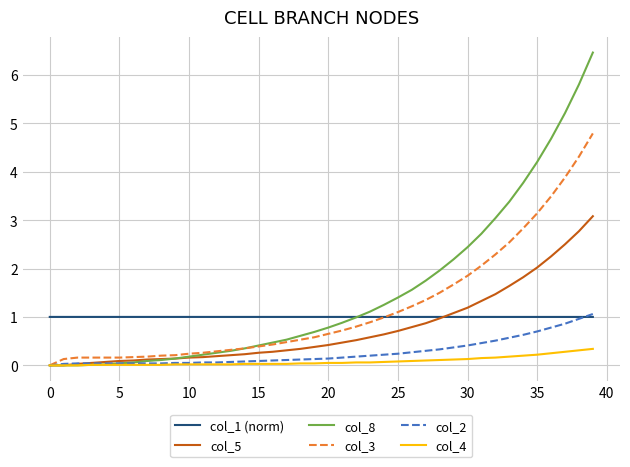

Which series has the largest range (max minus min)?

col_8